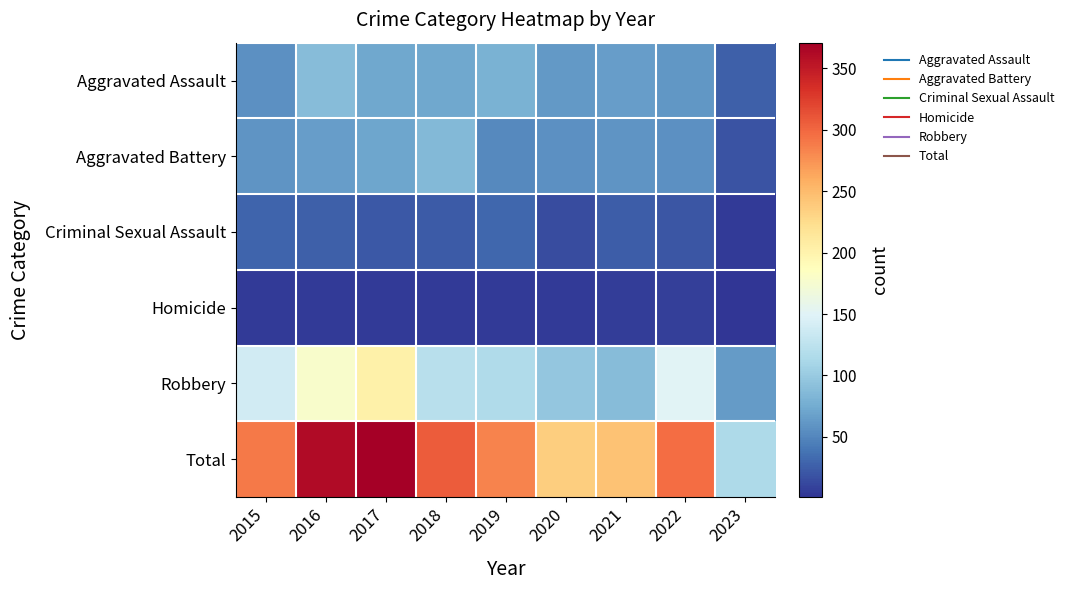

What is the difference between the highest and lowest values at 2017?

367